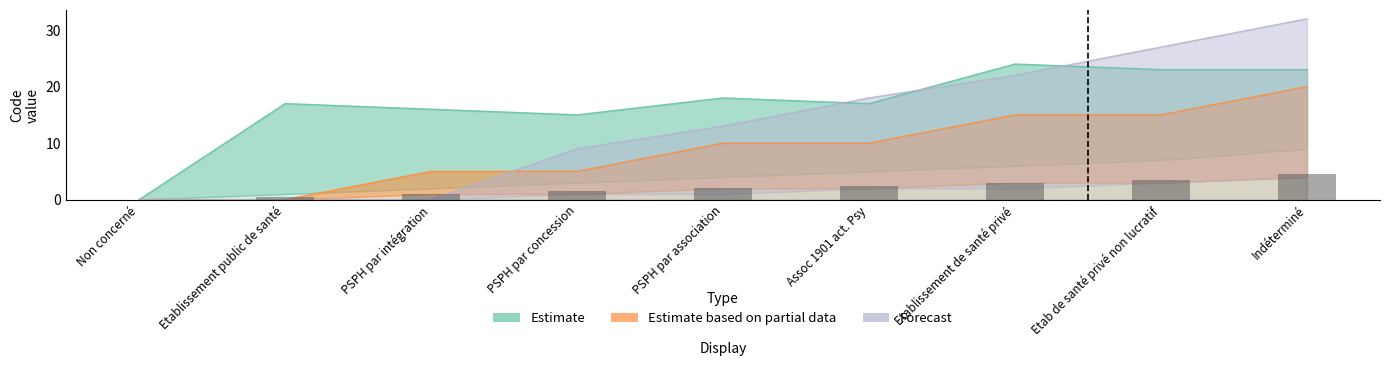

Where does the Estimate based on partial data series first go above 10?

Etablissement de santé privé